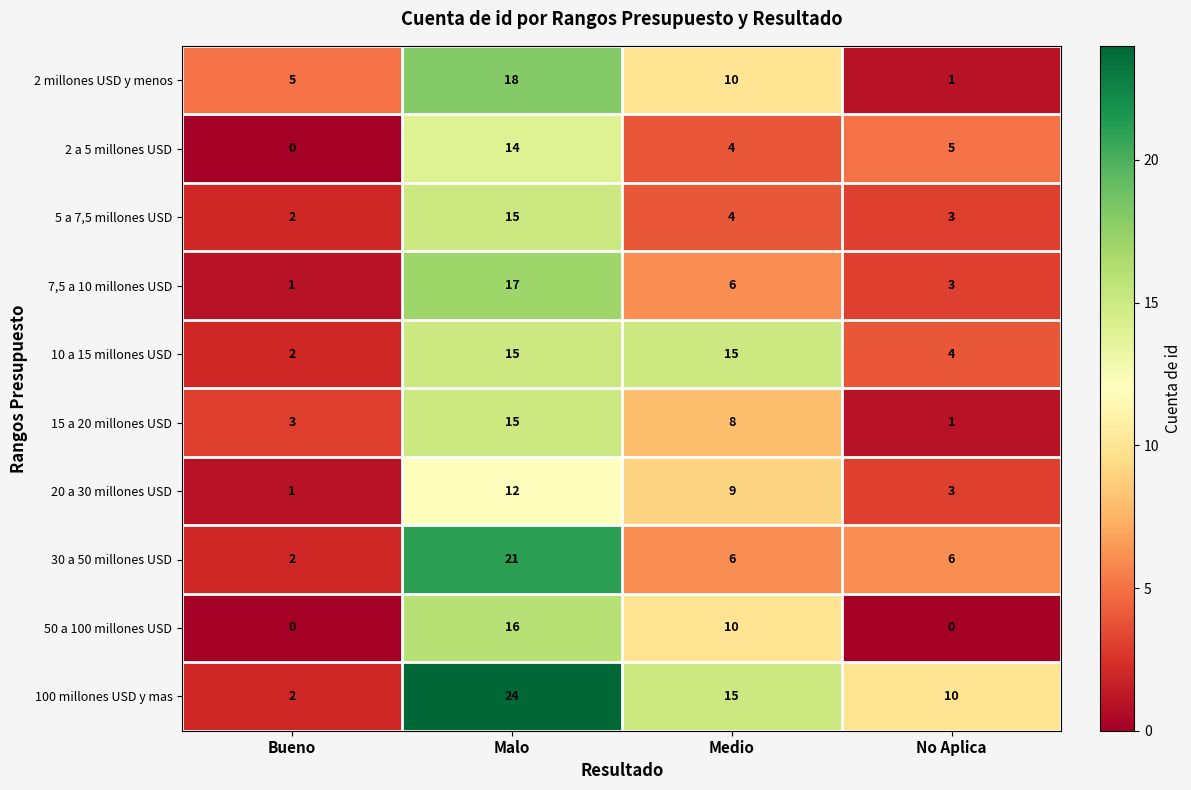

At which label does 15 a 20 millones USD reach its minimum?

No Aplica